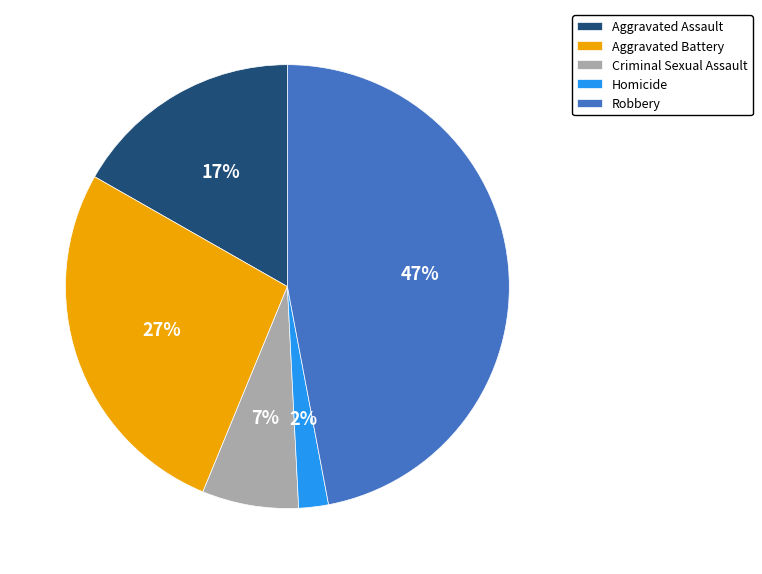

The Aggravated Assault slice represents 17% of the pie. True or false?

True